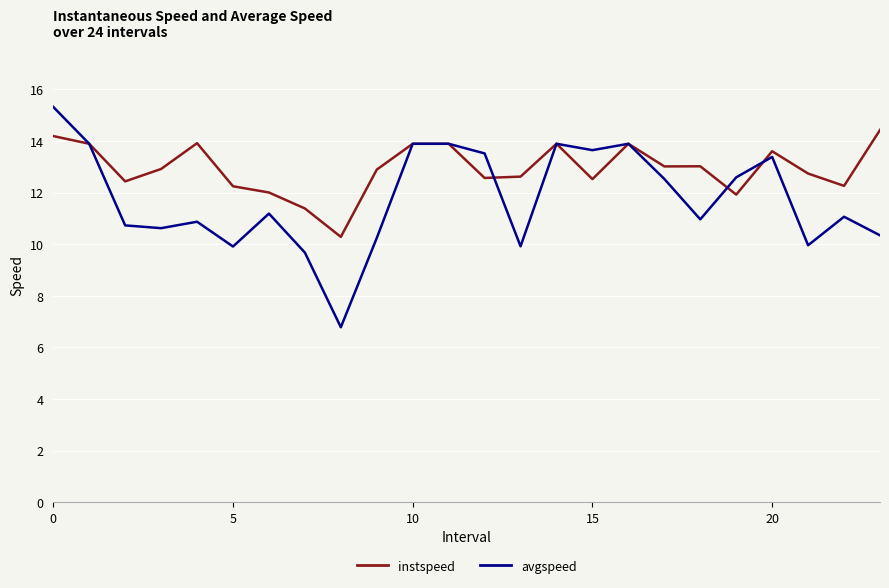

What are all the series names shown in the legend?

instspeed, avgspeed